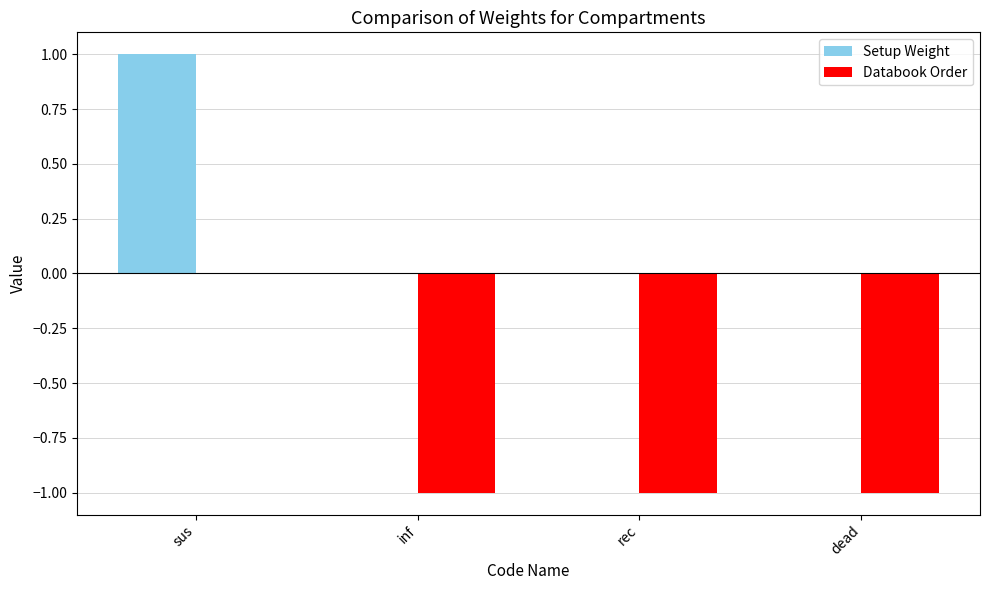

How many groups of bars are there?

4